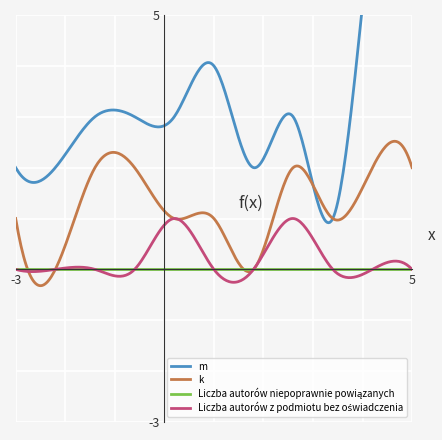

Is this an area chart (filled region under the line)?

No